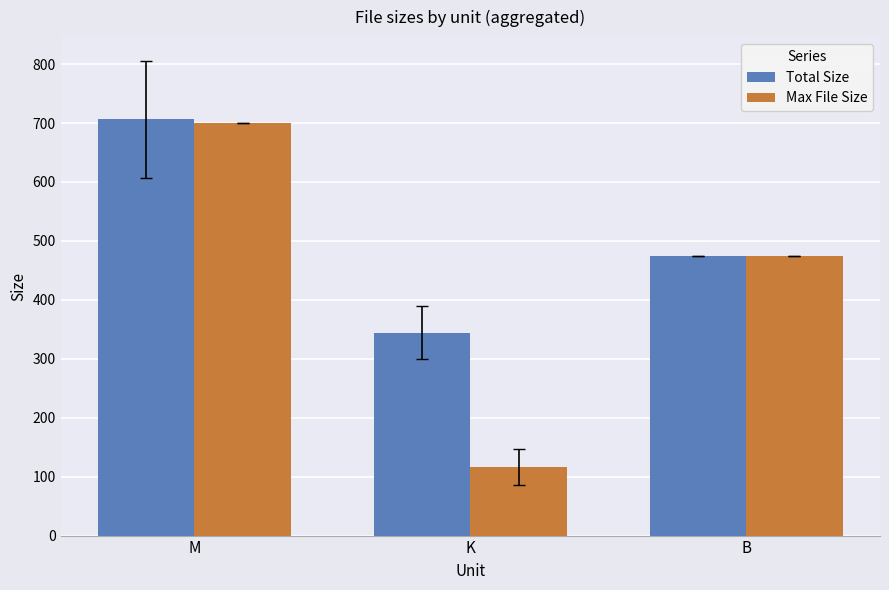

True or false: Total Size has a value of 706.0 at M.

True